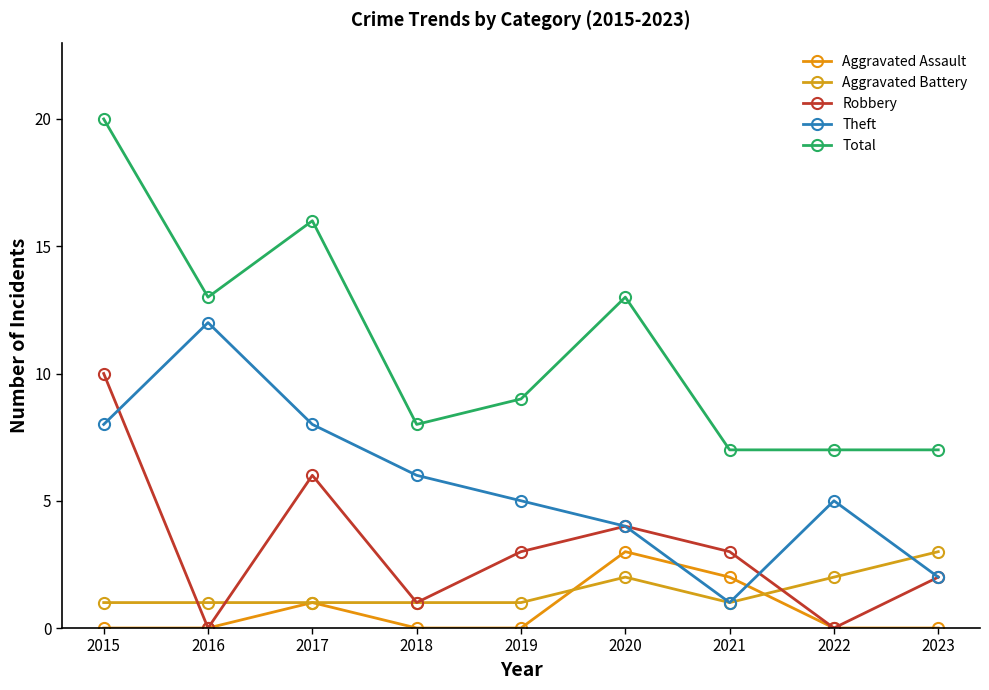

What is the value of the Aggravated Battery point at the 9th from the left?

3